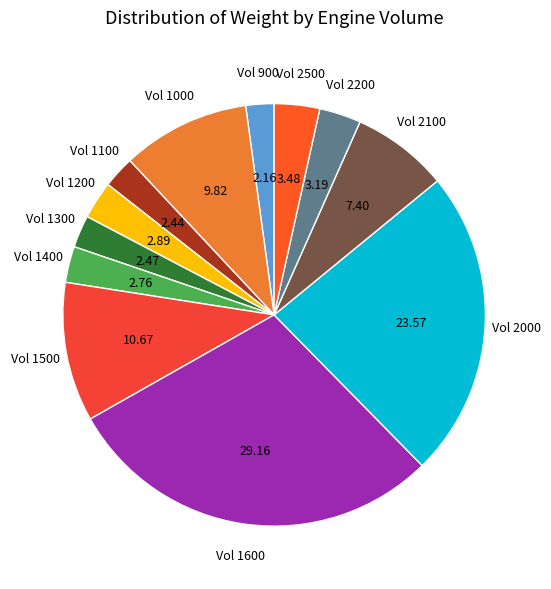

Does any single category account for the majority?

No